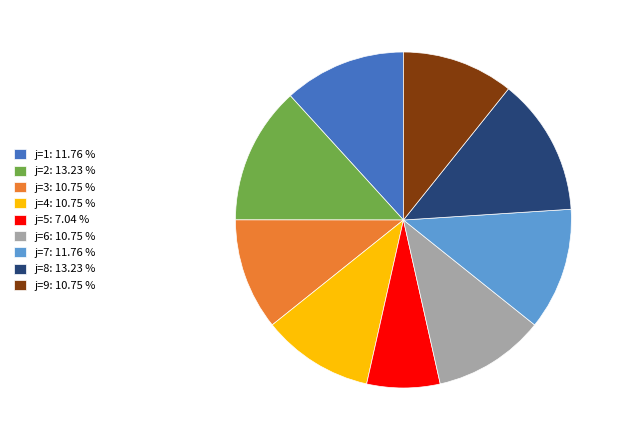

Approximately how many times larger is the value at j=2: 13.23 % compared to j=4: 10.75 %?

1.2